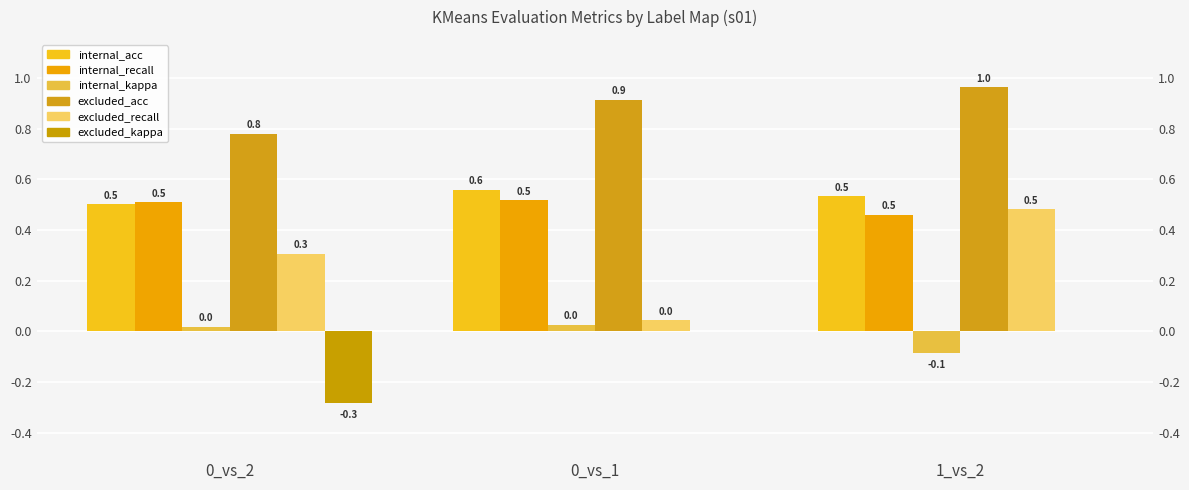

The excluded_recall series shows 0.1 at 0_vs_1. True or false?

False